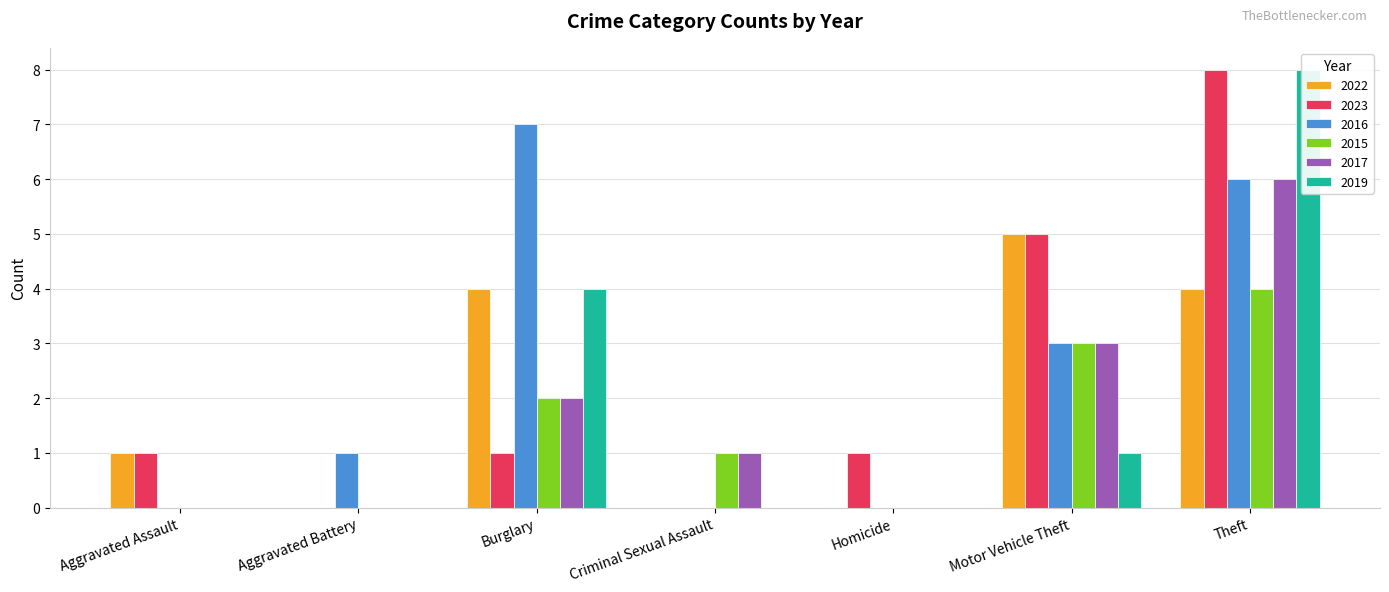

Count the number of data series in this chart.

6